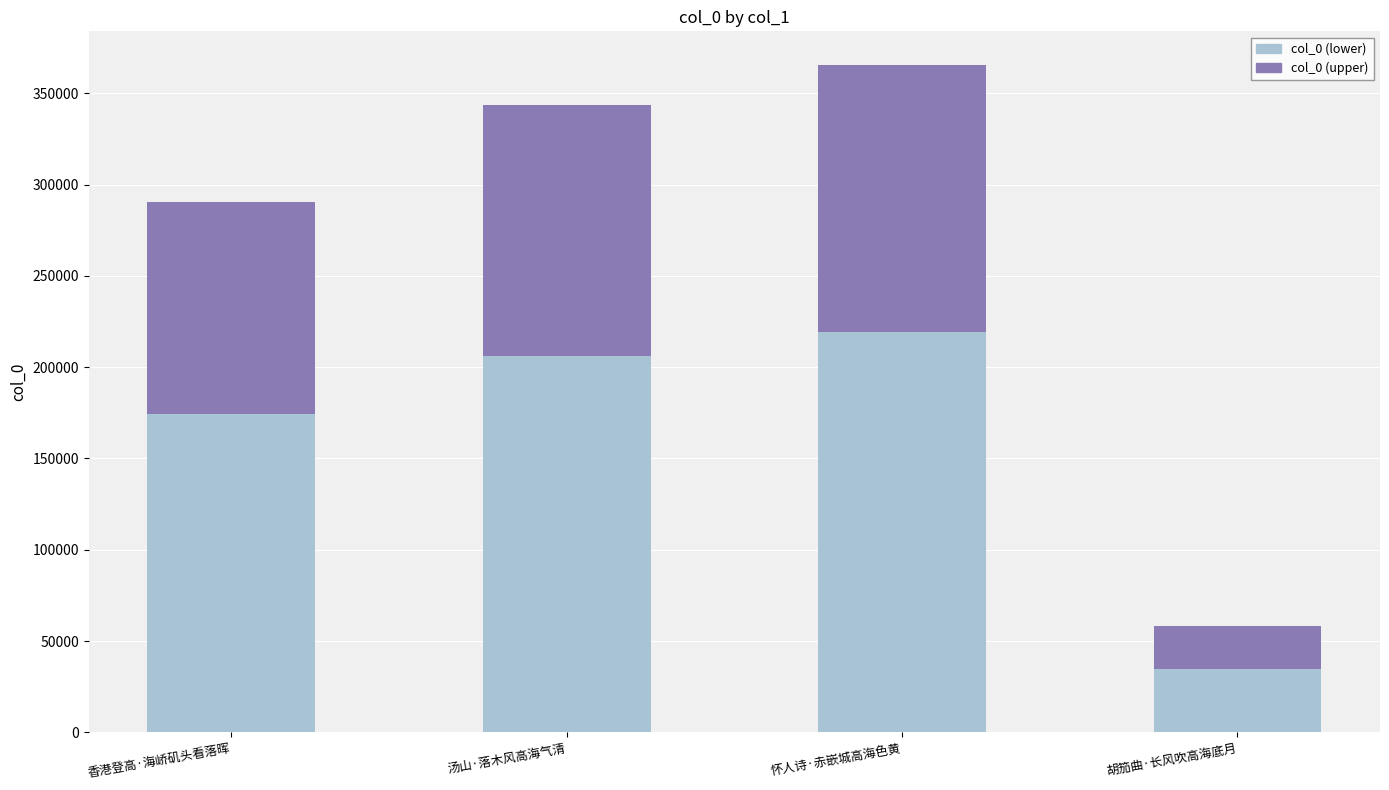

What is the difference between the second highest and second lowest values in the col_0 (lower) series?

32113.8